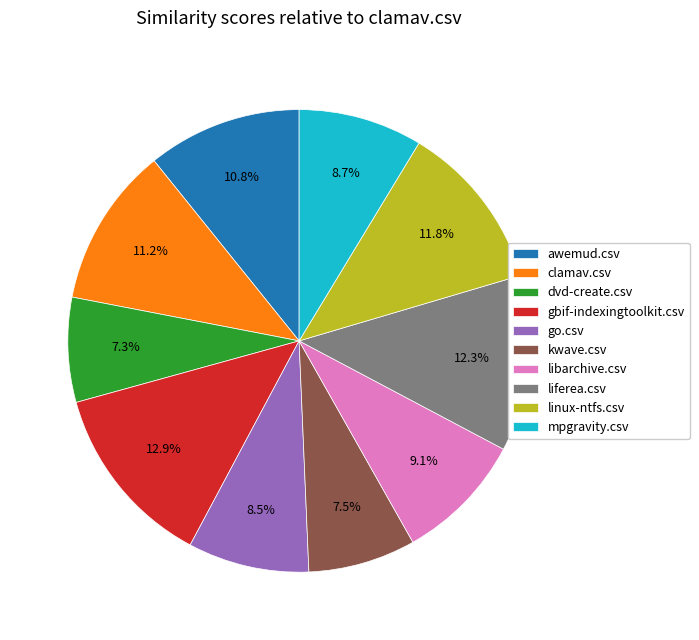

Is the sum of mpgravity.csv and kwave.csv greater than half?

No